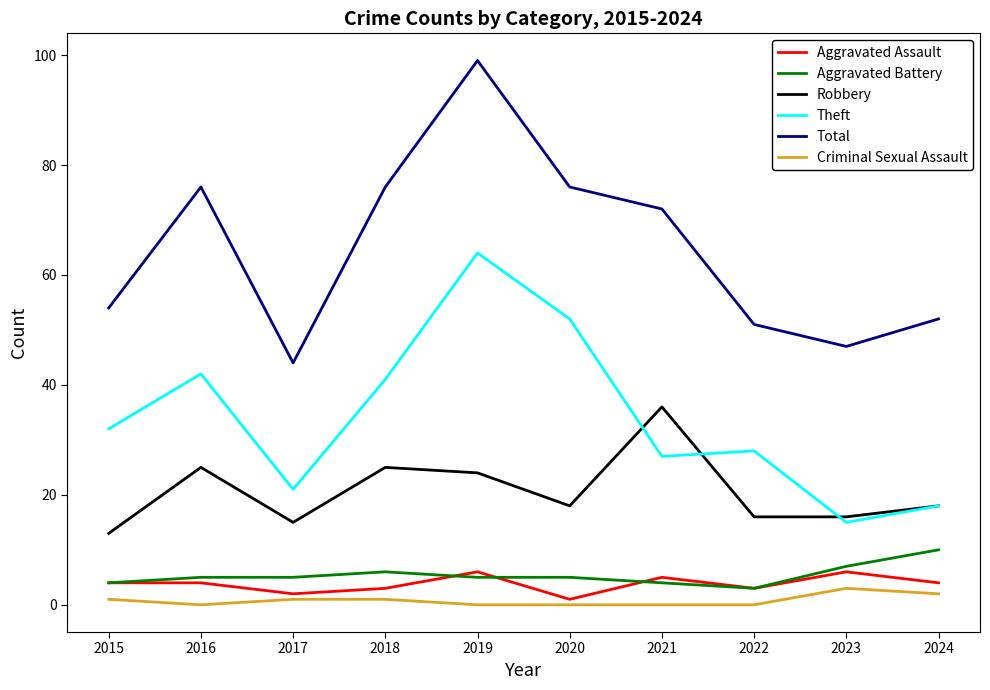

What is the difference between the maximum and minimum values in the Total series?

55